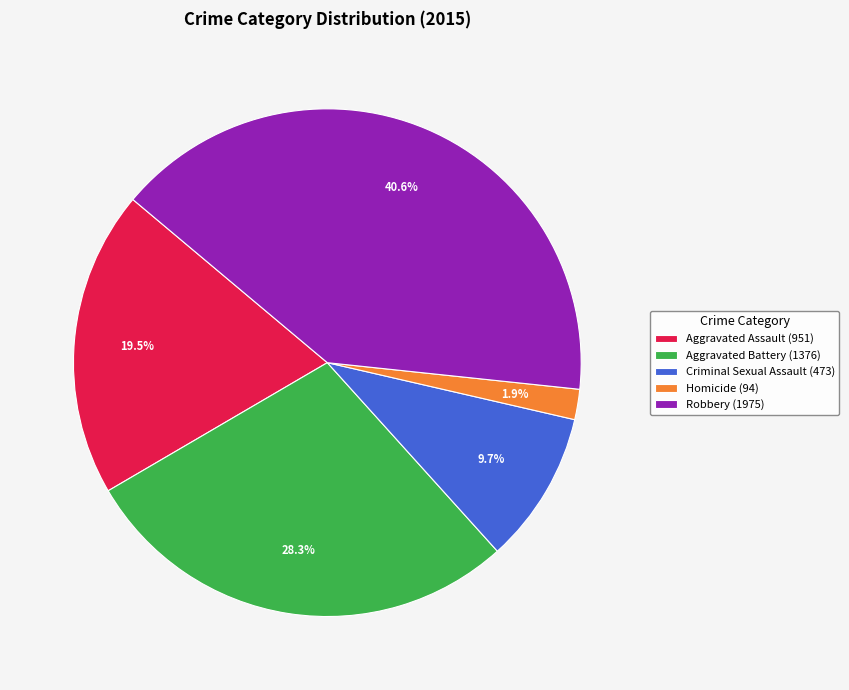

Is there any slice that represents more than half of the pie?

No